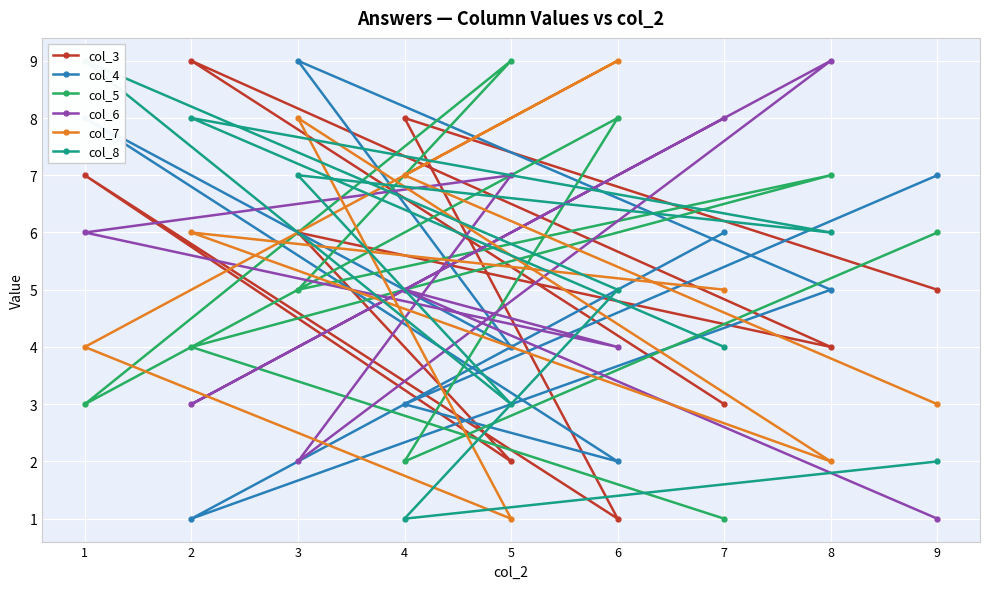

What is the total value across all series at 6?

29